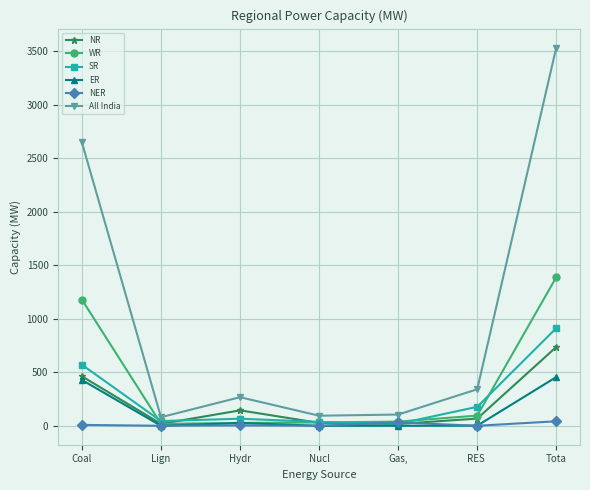

Which series has the largest range (max minus min)?

All India